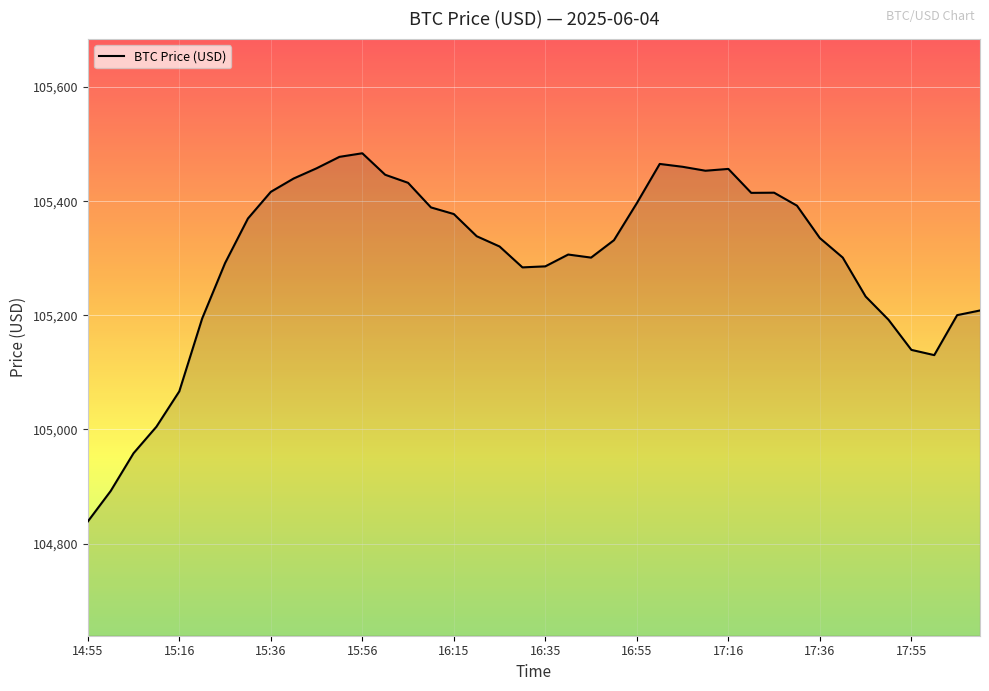

What is the smallest value displayed?

104838.7